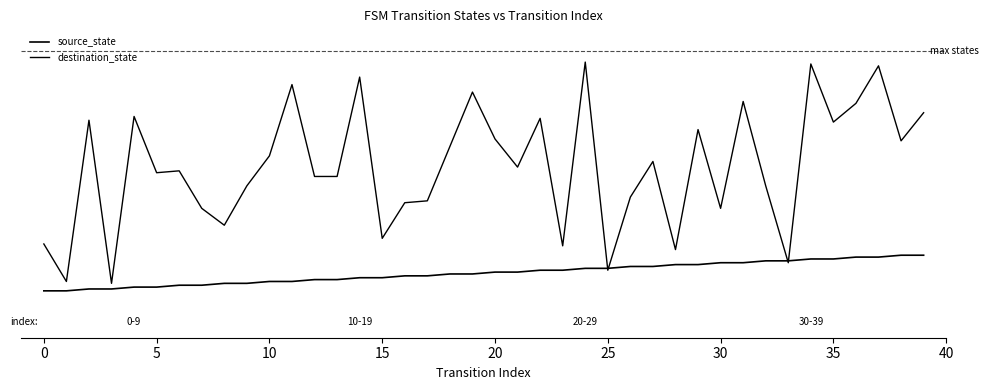

What is the value of the source_state point at the 16th from the left?

2